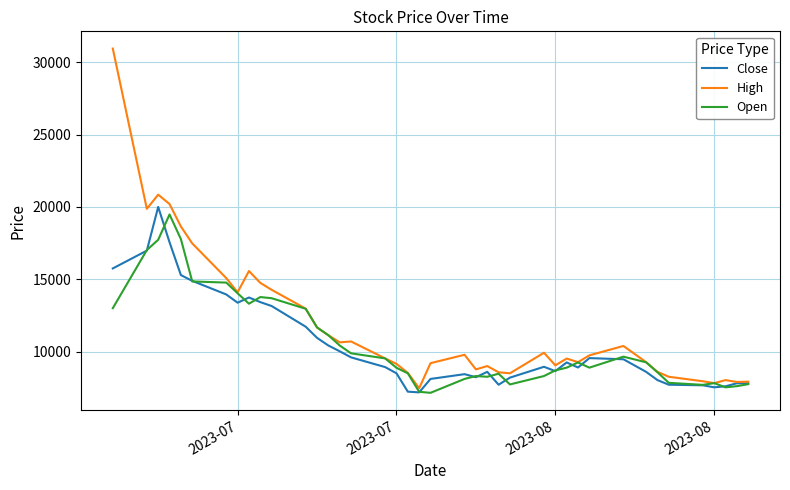

Which series has the largest total across all categories?

High